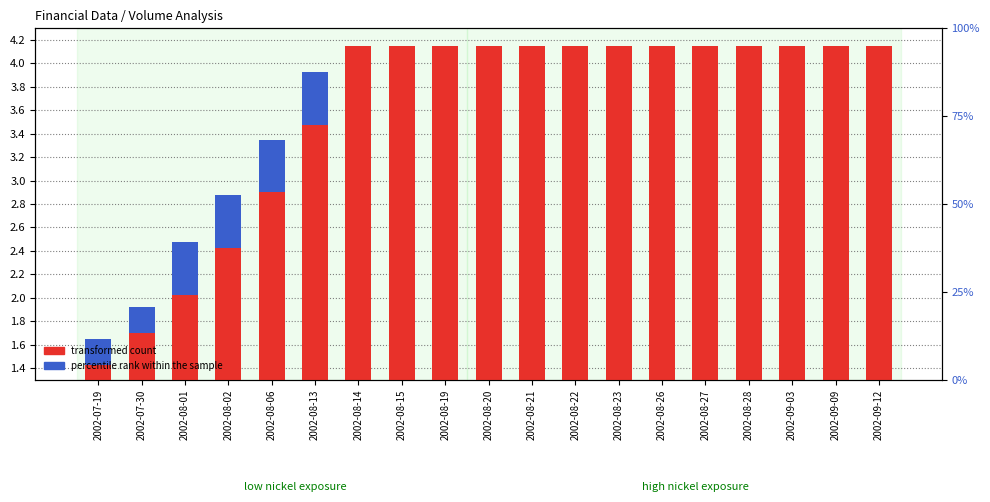

Rank the series by their average value, from highest to lowest.

transformed count, percentile rank within the sample